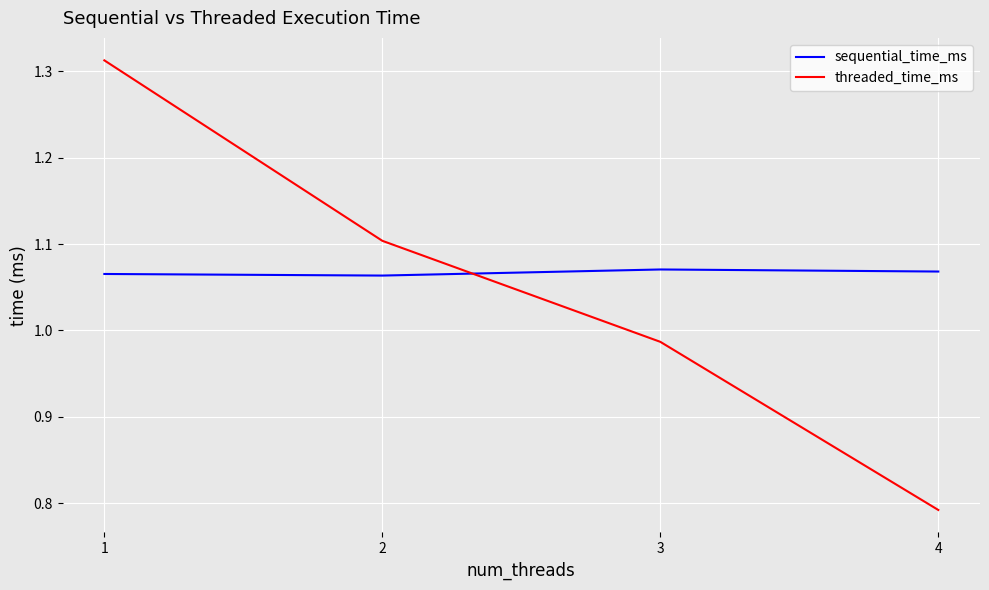

Which series changed the most between 2 and 4?

threaded_time_ms